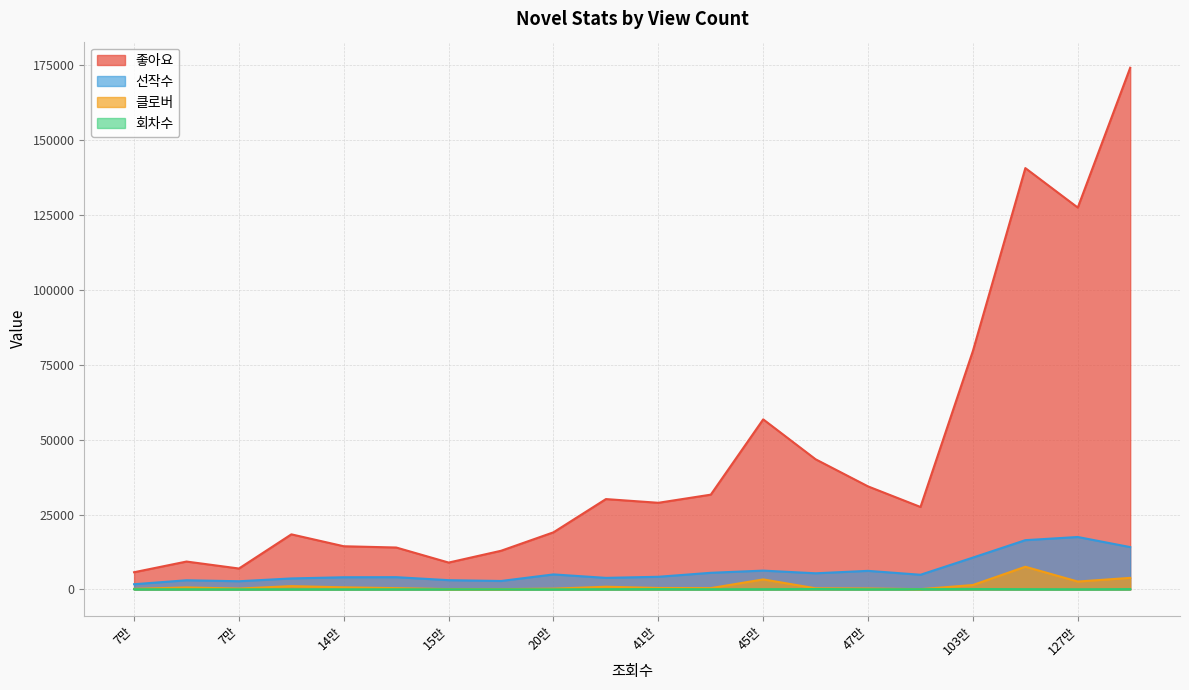

List the series in order of their peak value, lowest first.

회차수, 클로버, 선작수, 좋아요